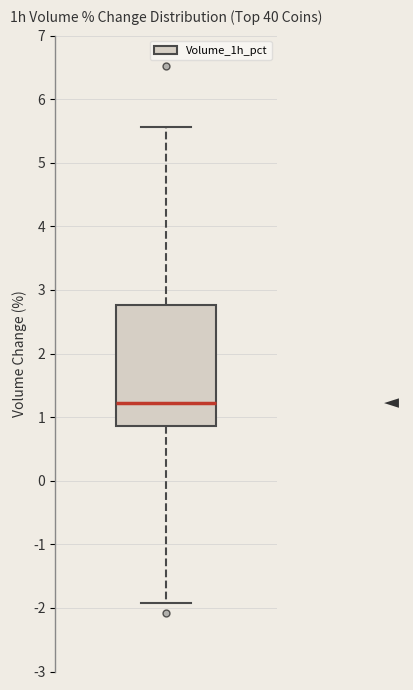

Where is the upper edge of the box on the y-axis? The values are not printed on the chart, so give them approximately, as read against the axis.

2.8